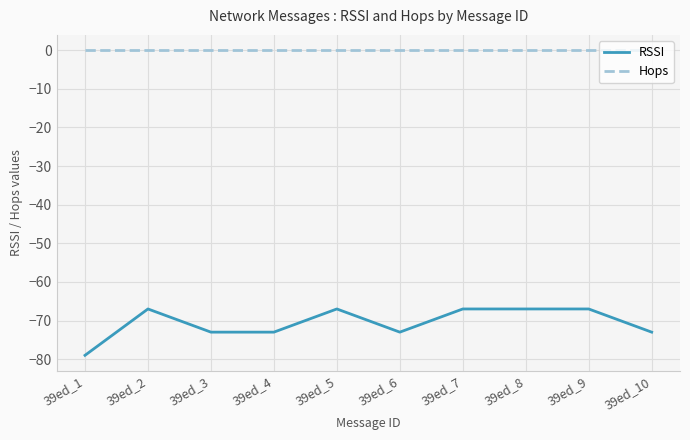

True or false: RSSI and Hops cross at least once.

False